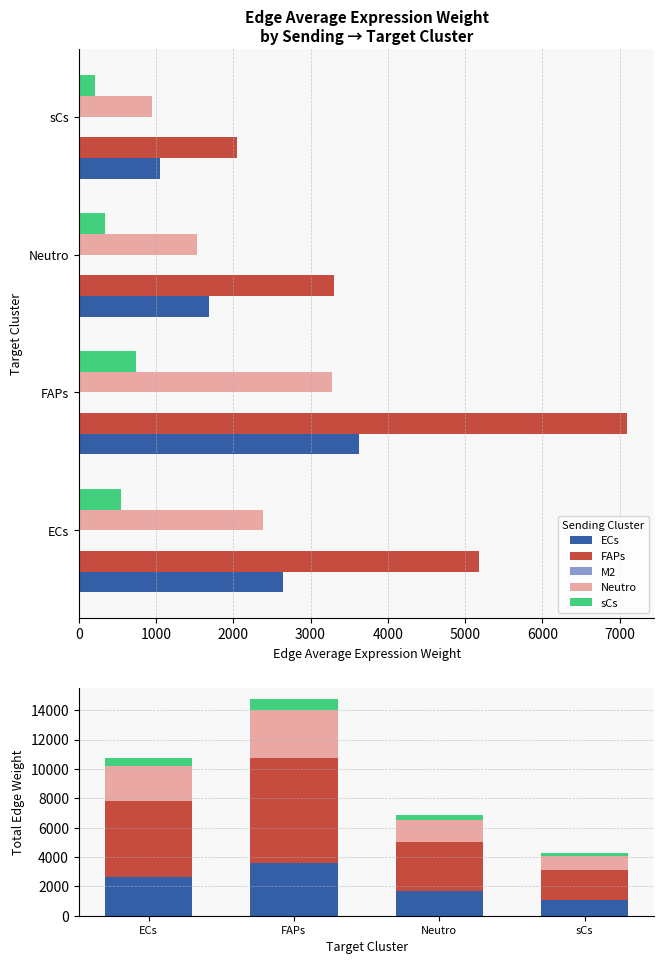

What is the sum of all ECs values?

9001.5